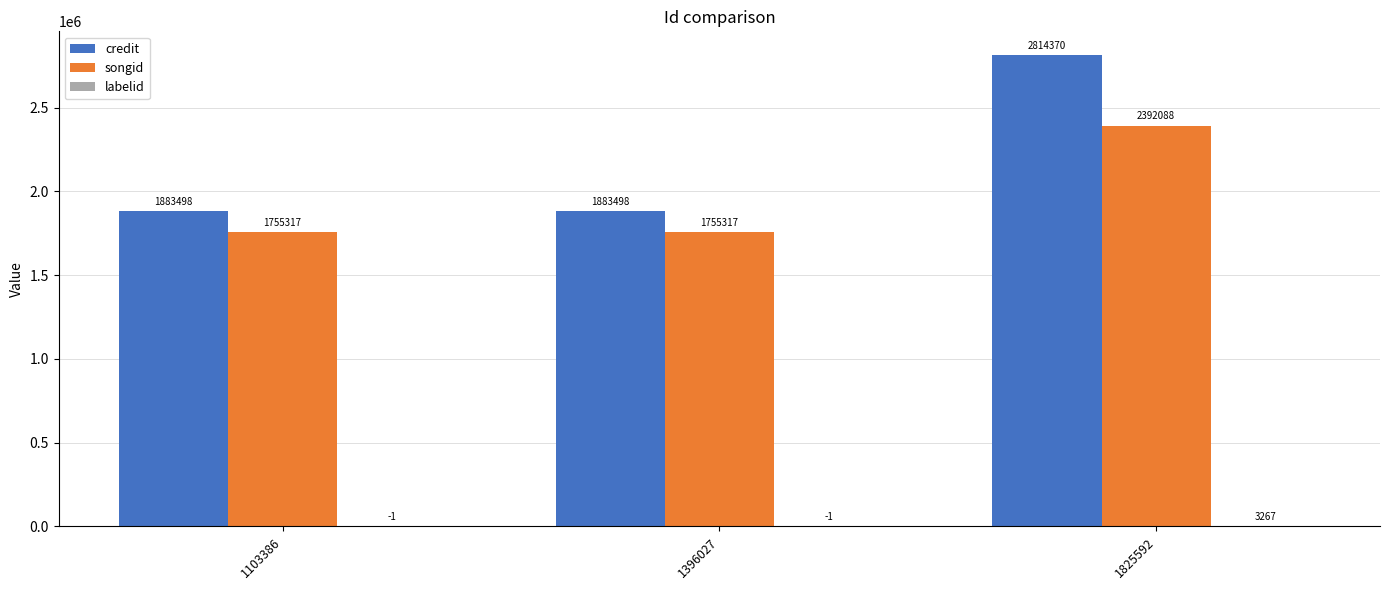

At which label does songid reach its peak?

1825592